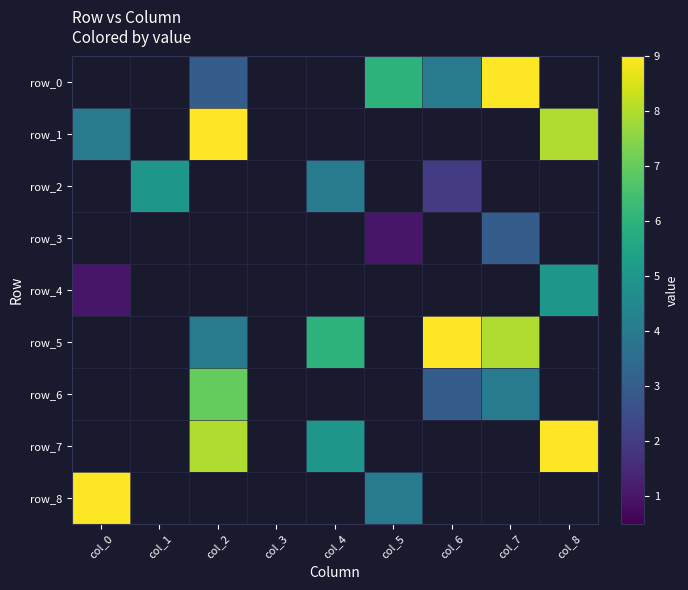

At which label is row_3 closest to 1?

col_5